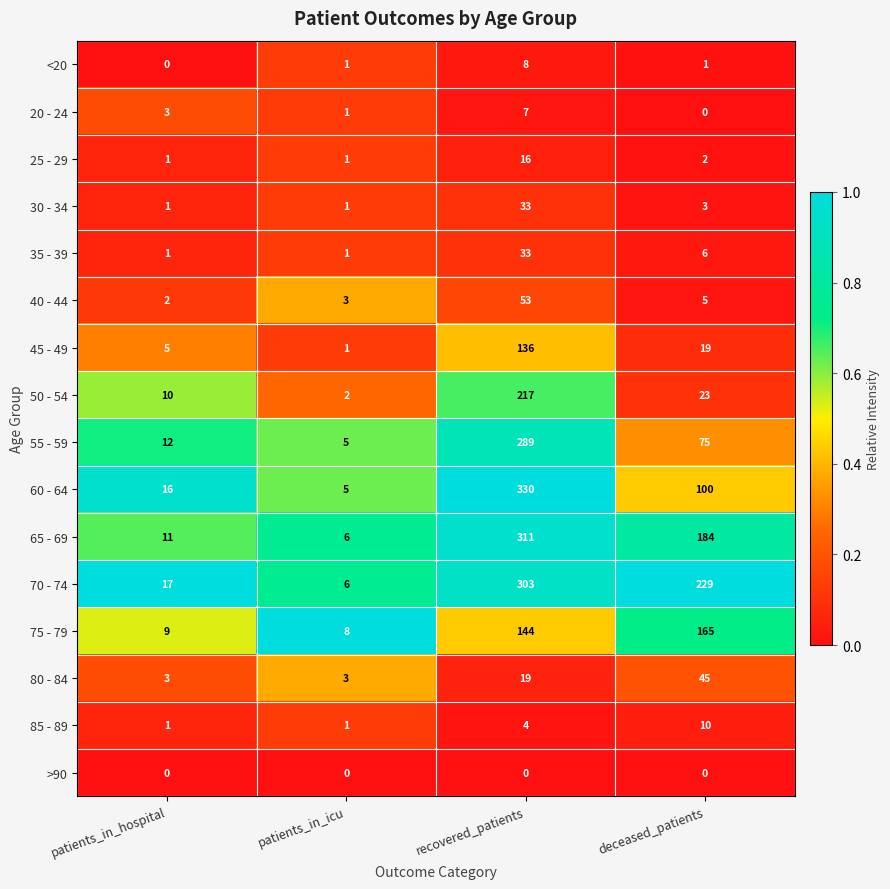

What is the average value of the 35 - 39 series?

10